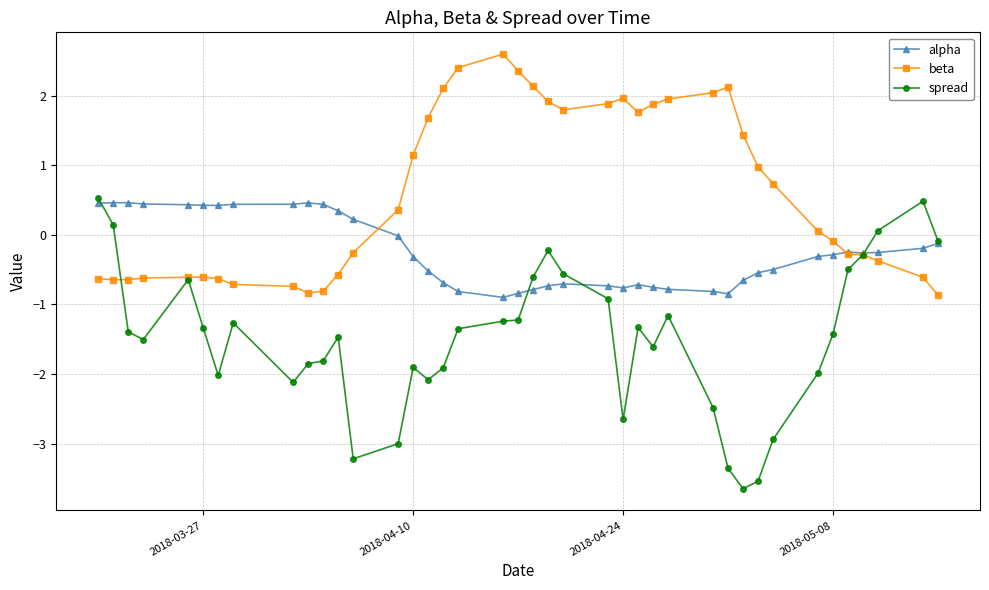

List the series in order of their overall mean, highest first.

beta, alpha, spread